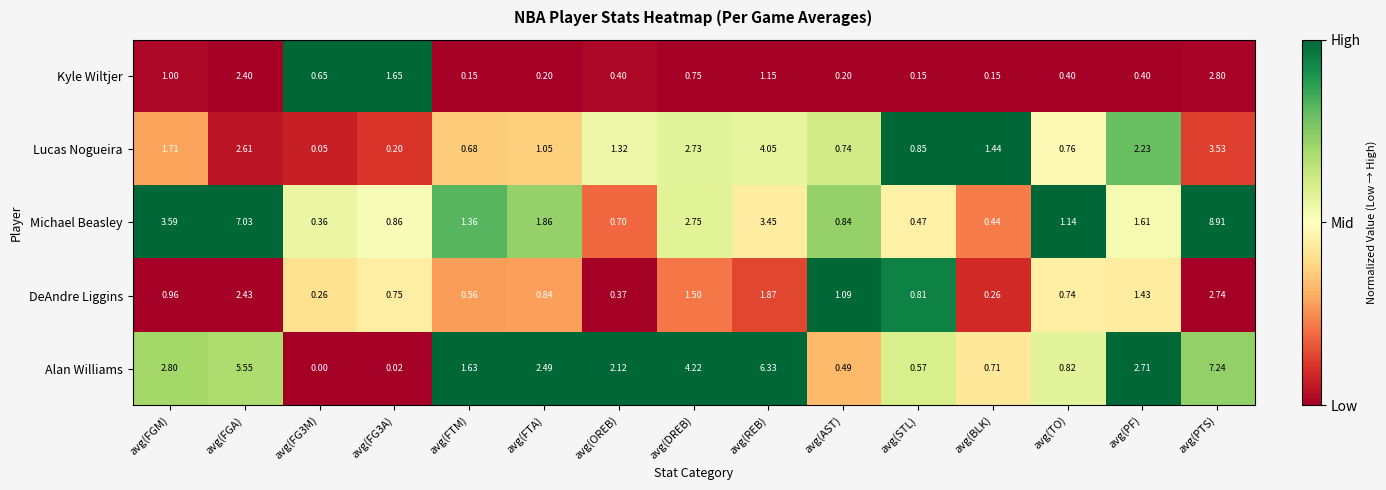

Which series has the largest range (max minus min)?

Michael Beasley